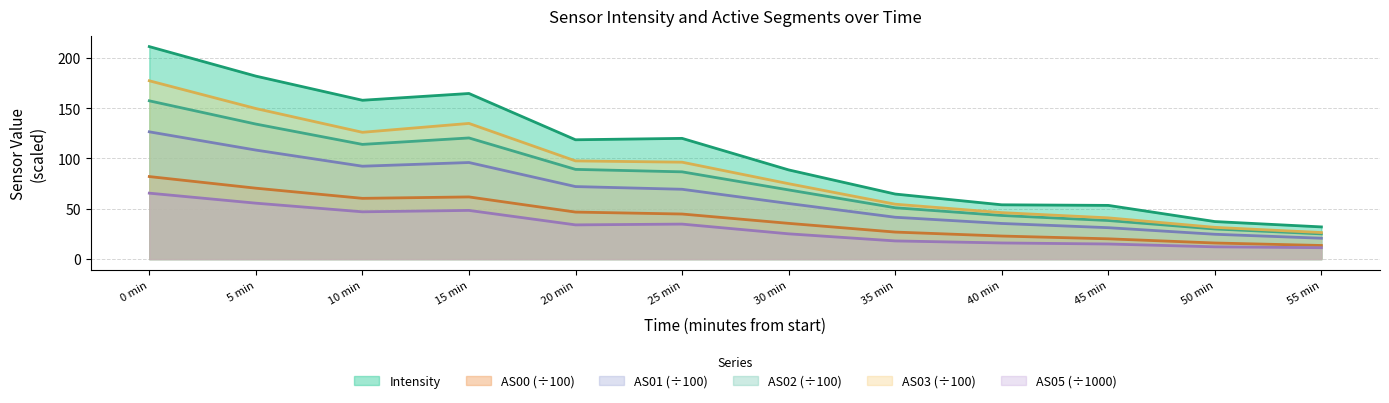

True or false: AS01 and AS05 cross at least once.

False